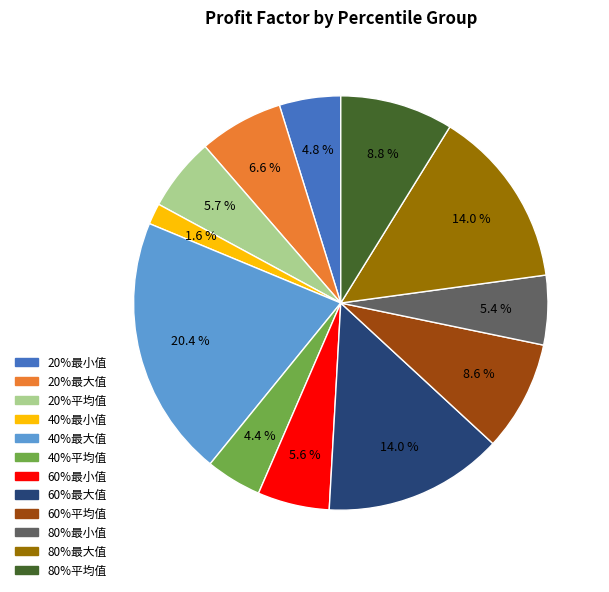

Is there any slice that represents more than half of the pie?

No